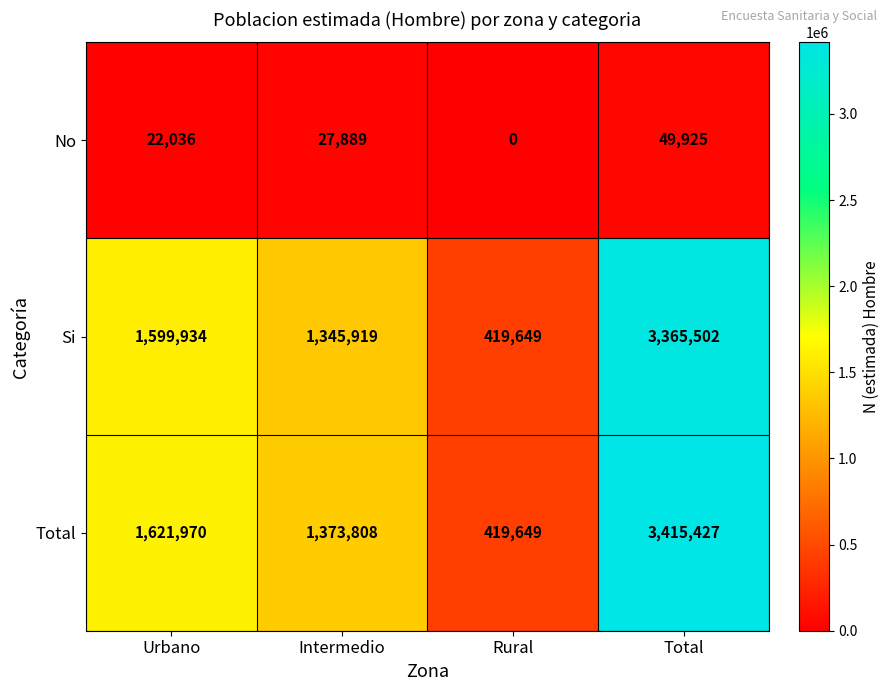

Which series has the widest spread of values?

Total